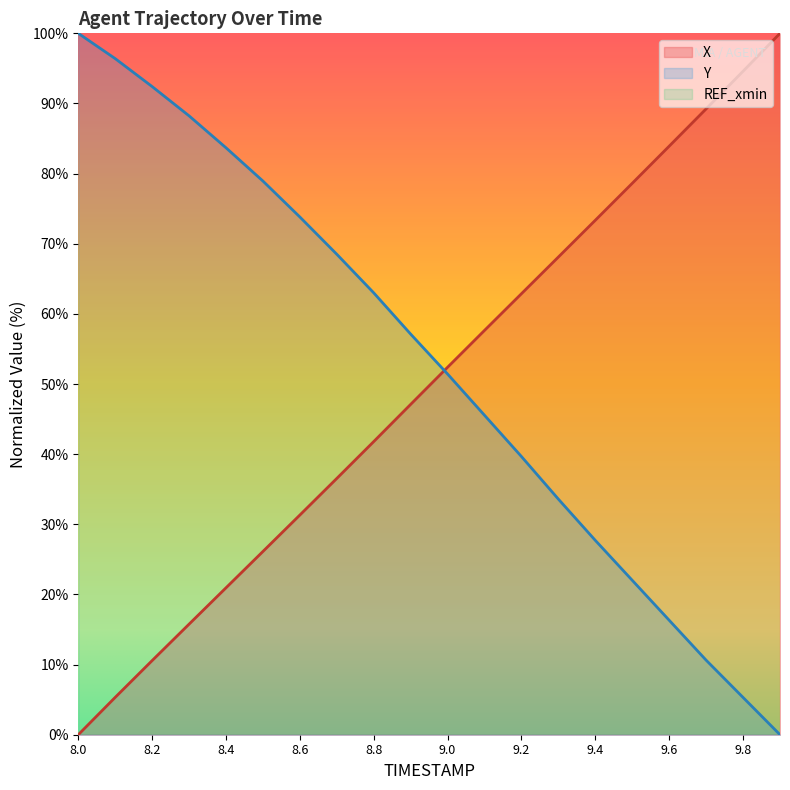

The X series shows 50.2 at 9.6. True or false?

False